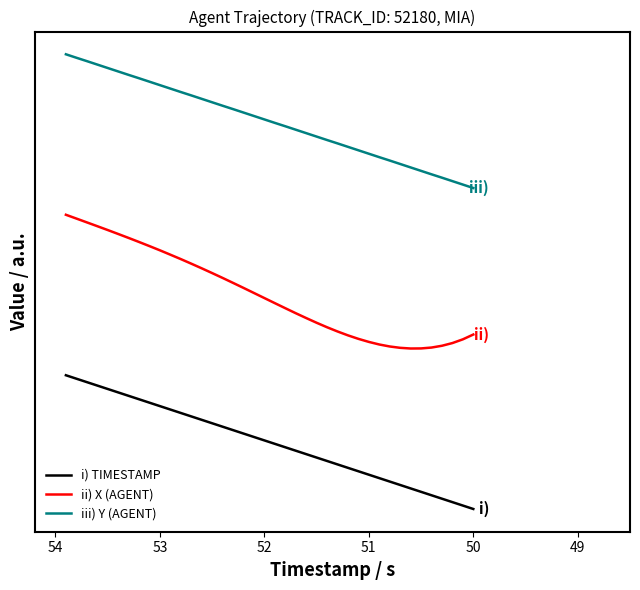

Is this an area chart (filled region under the line)?

No